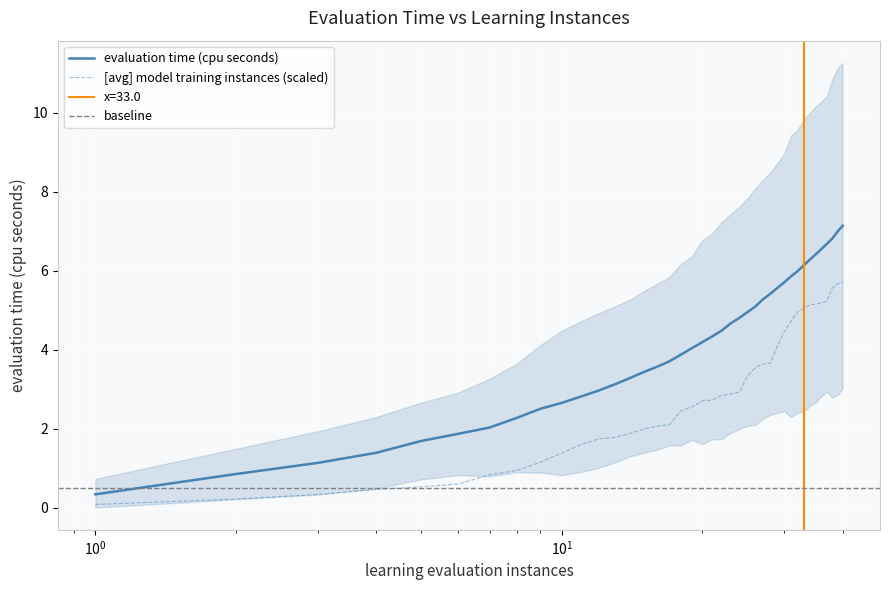

The [avg] model training instances series shows 5.2 at 37.0. True or false?

True